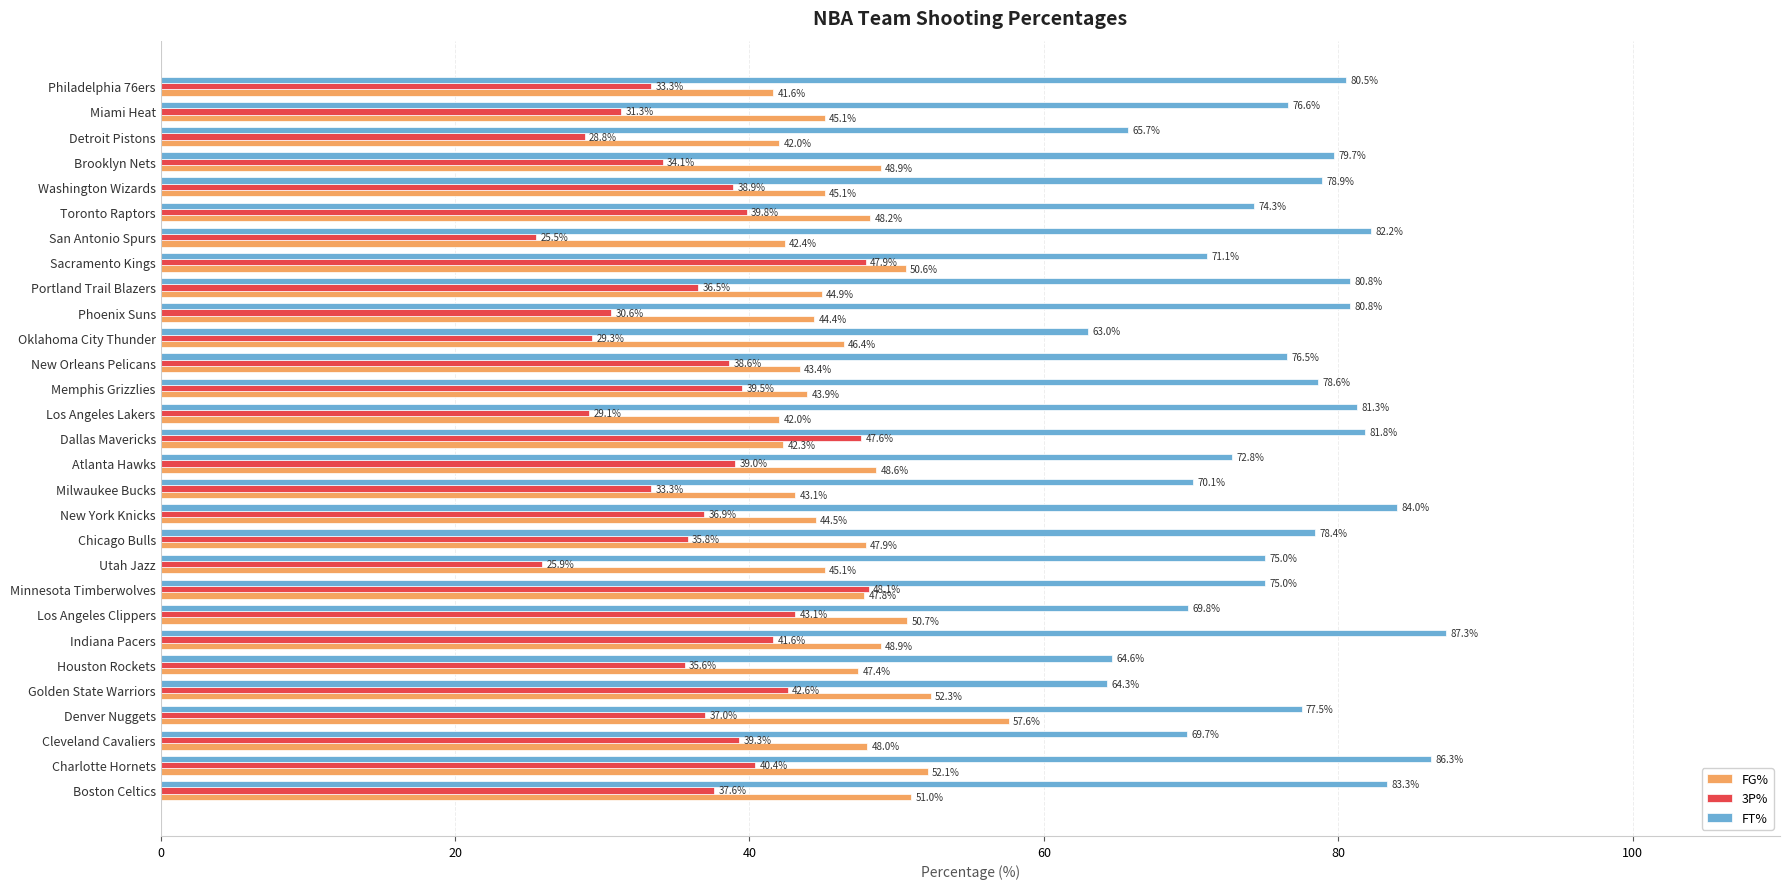

Rank the series at Toronto Raptors from highest to lowest value.

FT%, FG%, 3P%